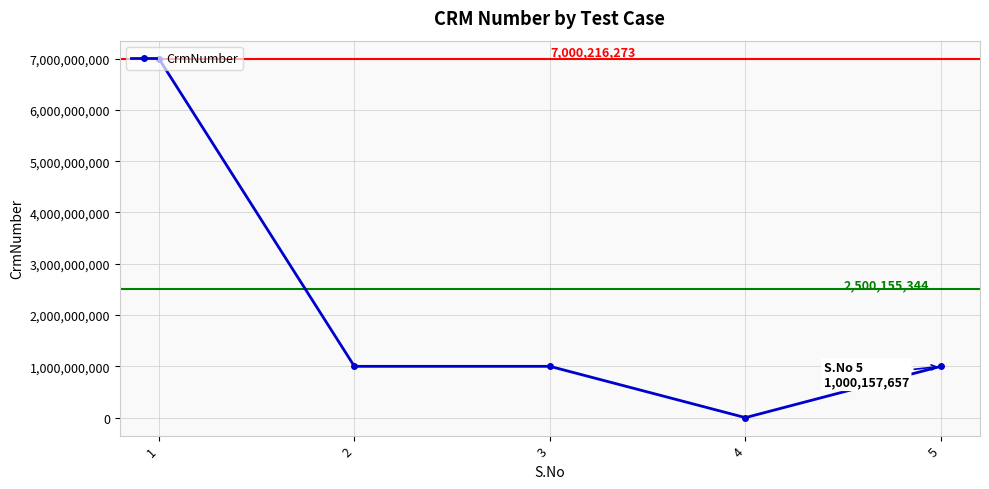

How many data points are less than 1000123723?

1